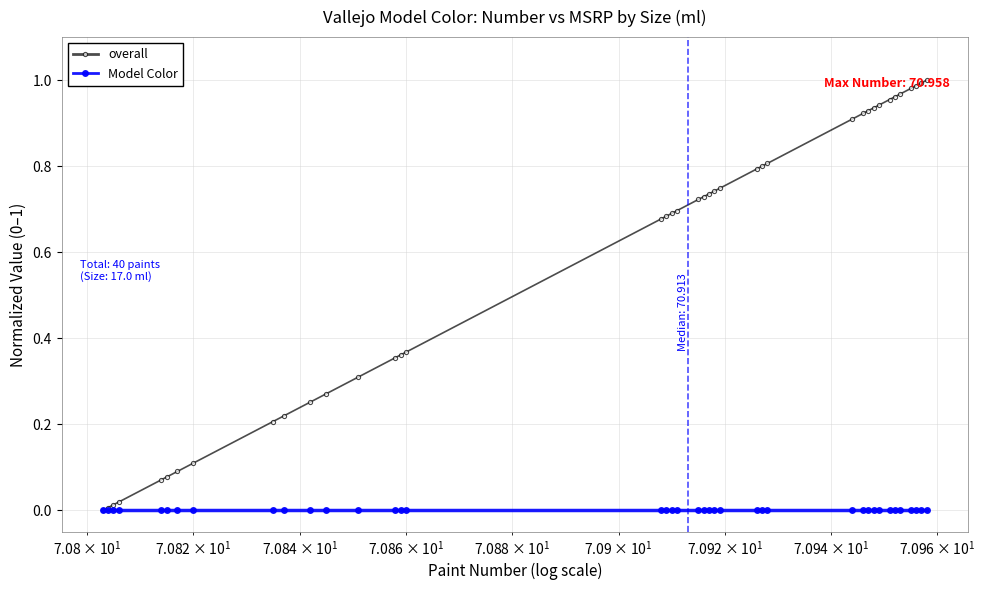

Rank the series by their maximum value, from highest to lowest.

overall, Model Color